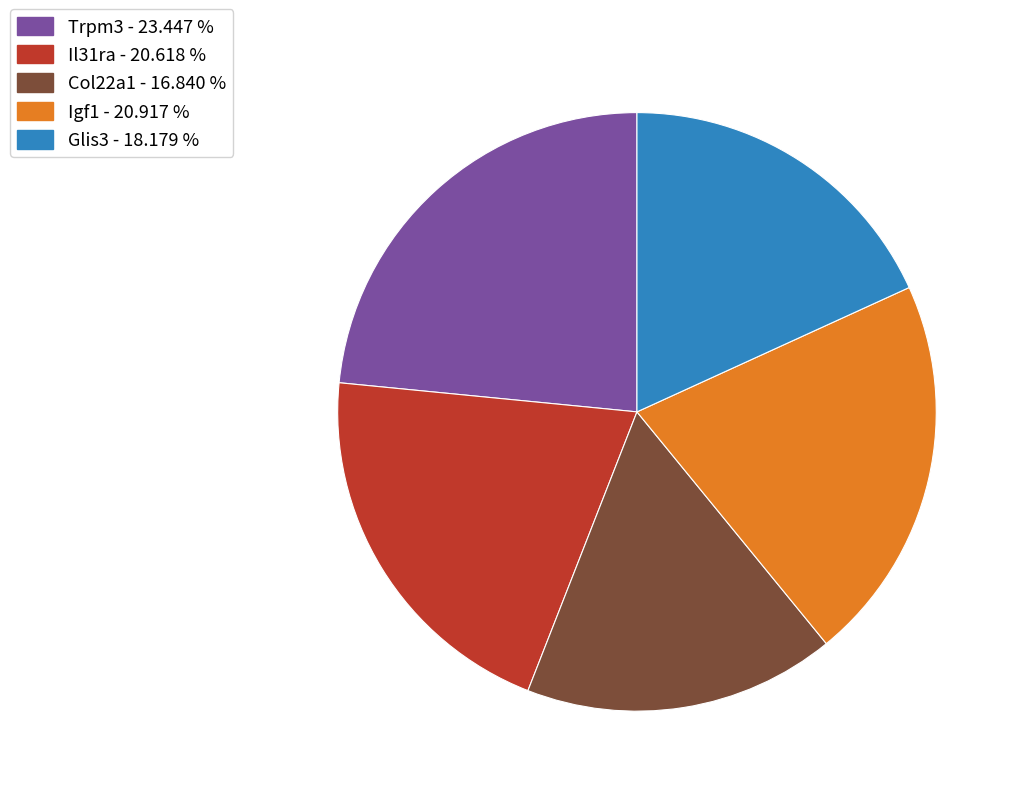

Count the number of slices in the pie.

5